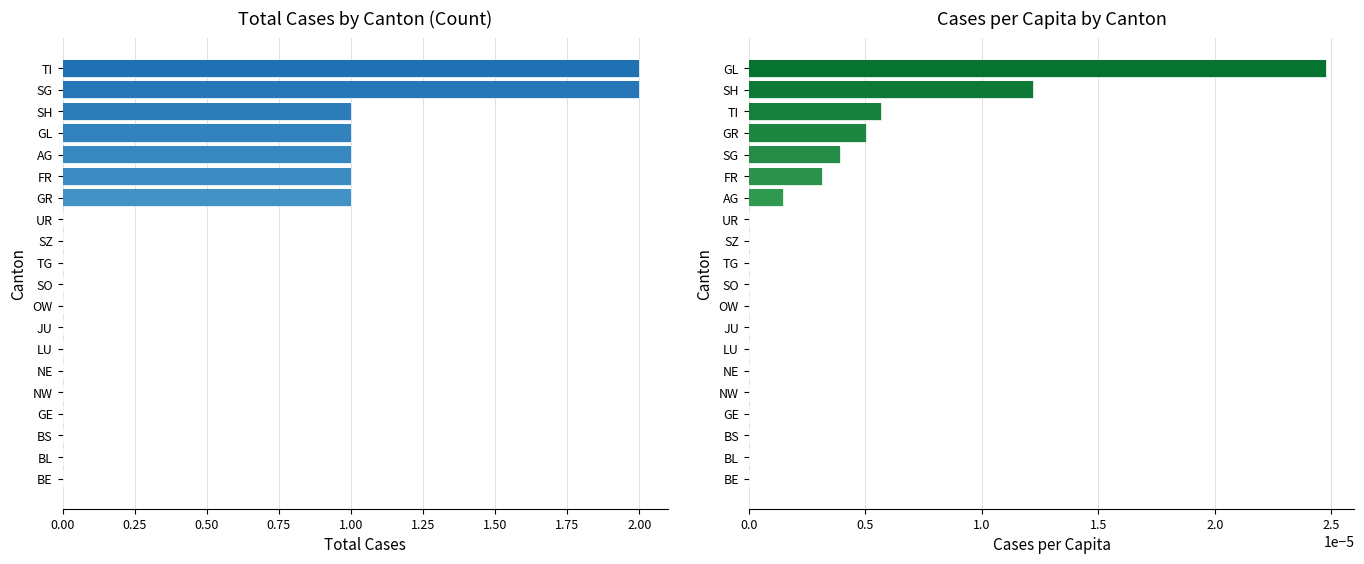

What is the difference between the maximum and minimum values in the Total Cases series?

2.0